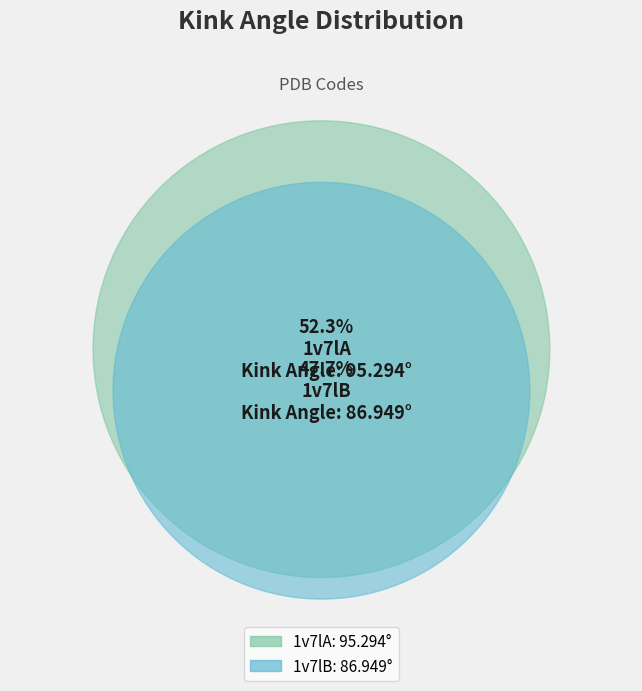

Count the number of slices in the pie.

2